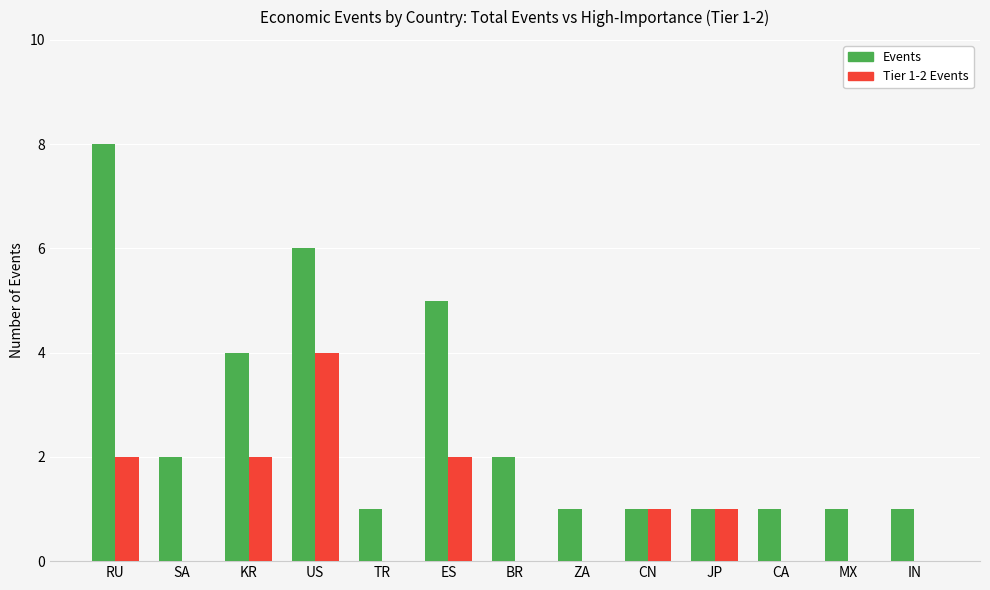

Are the bars grouped side by side (vs. stacked)?

Yes